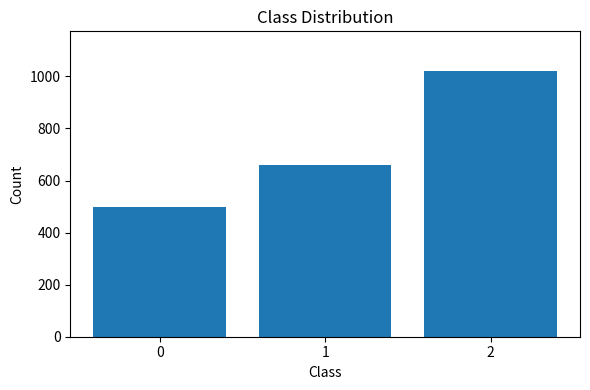

Does the chart contain any negative values?

No